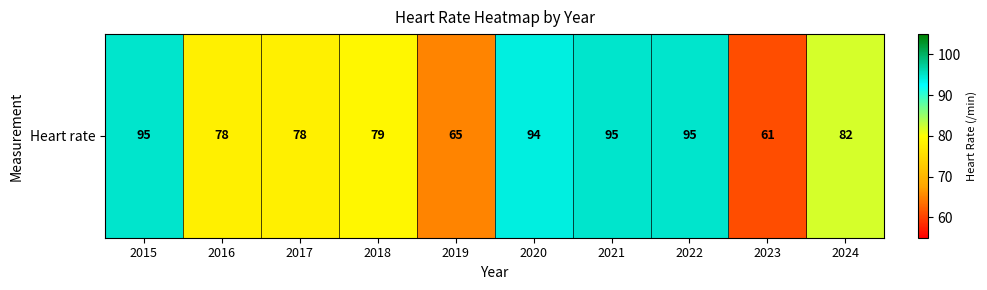

What is the change in value from 2020 to 2021?

+1